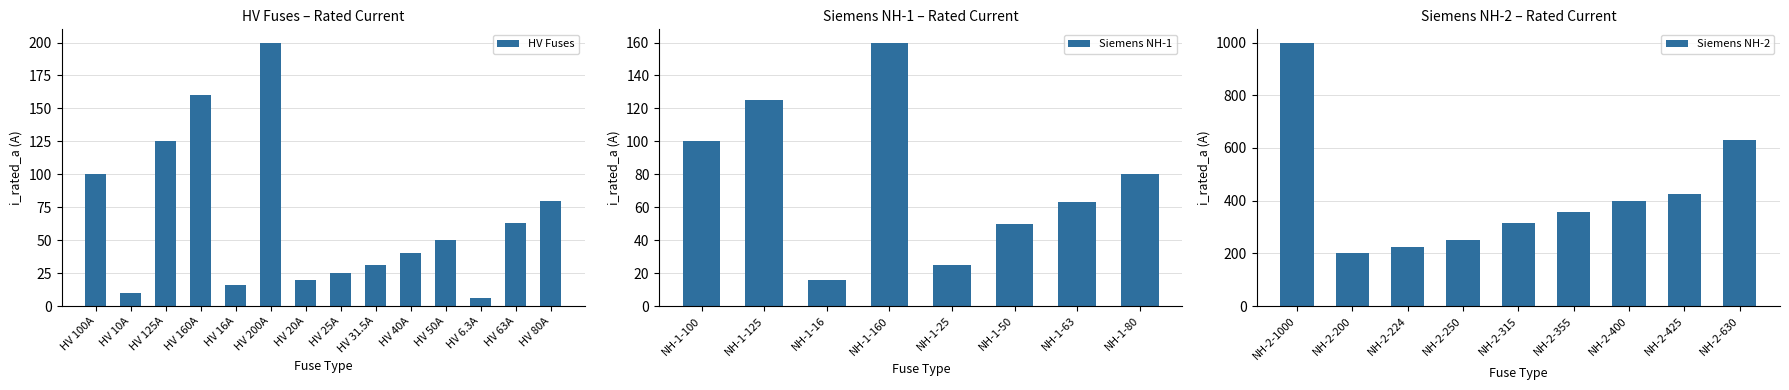

Read the value at NH-1-125.

125.0